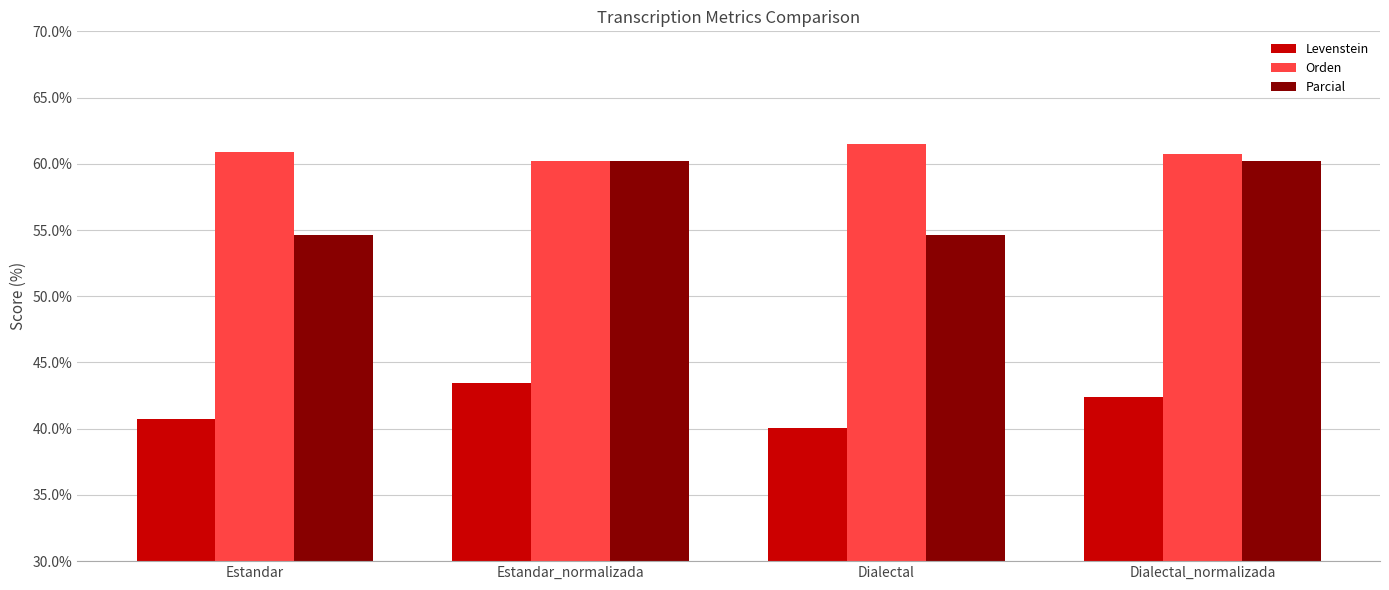

What is the approximate value of Parcial at Estandar_normalizada?

60.2